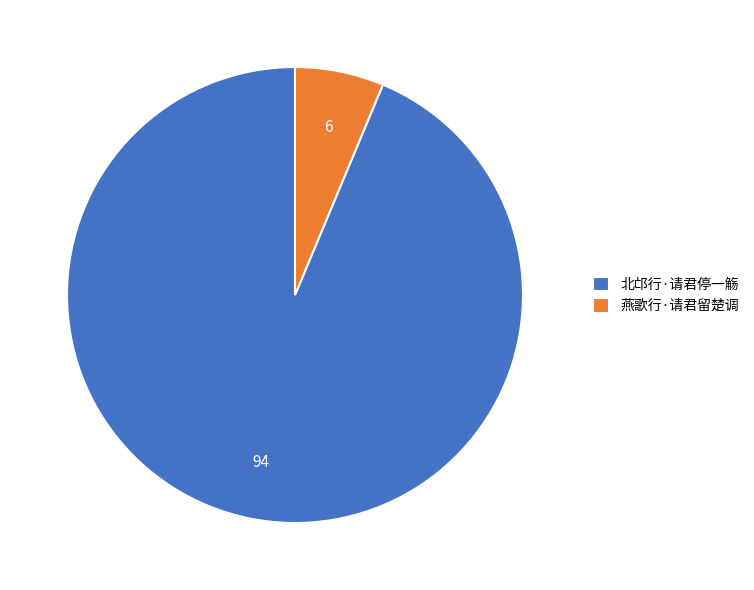

True or false: 燕歌行·请君留楚调 accounts for 14% of the total.

False